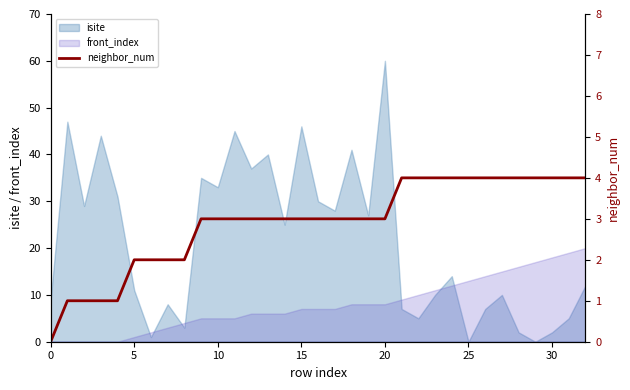

Does the chart have visible grid lines?

No